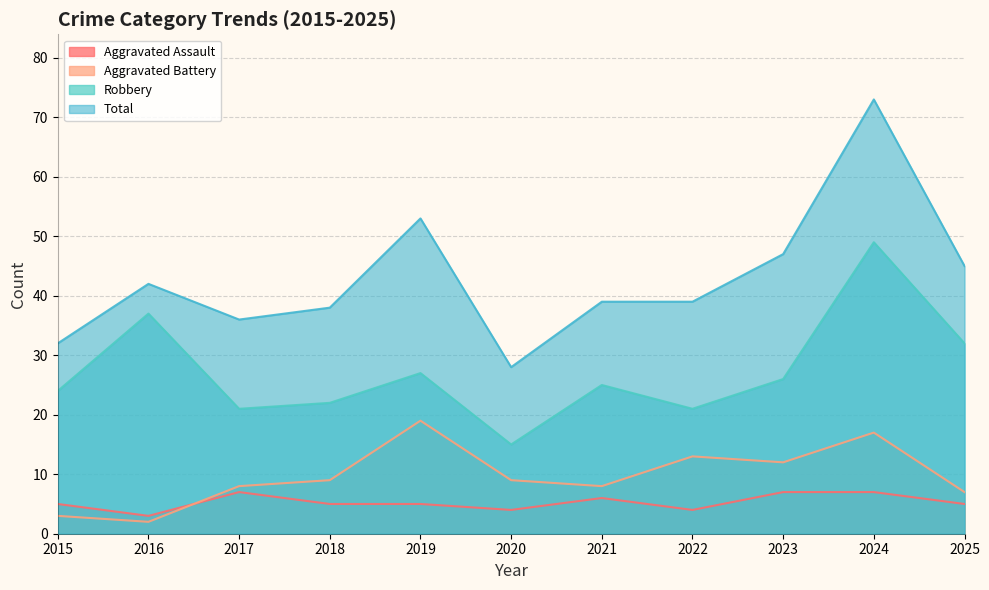

Does the chart display data point markers on the line(s)?

No